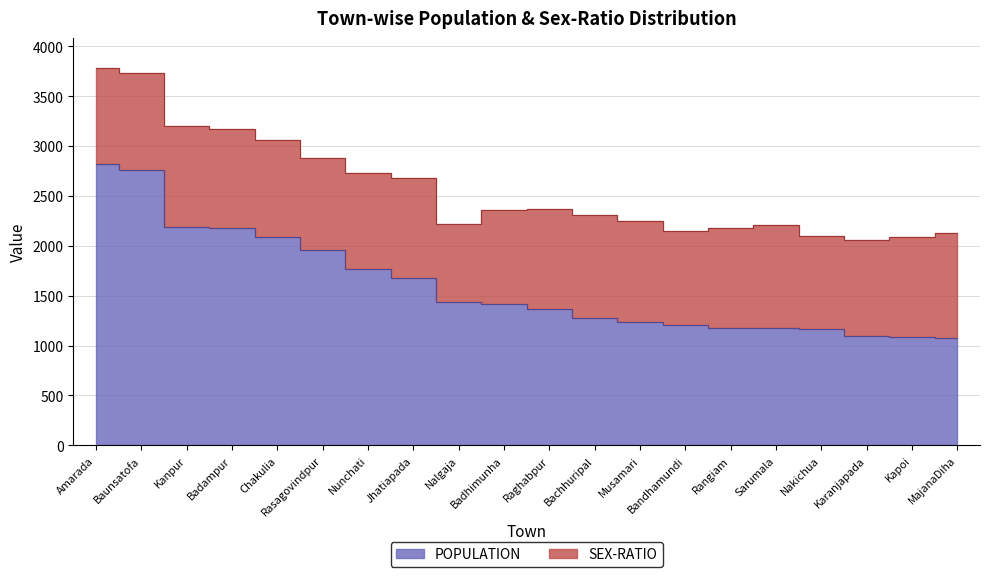

Does the chart have visible grid lines?

Yes